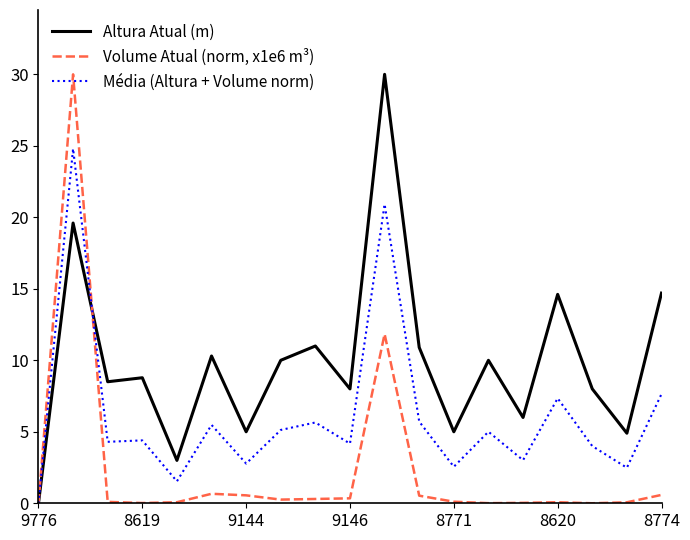

What is the maximum value for Volume Atual (norm, x1e6 m³)?

30.0